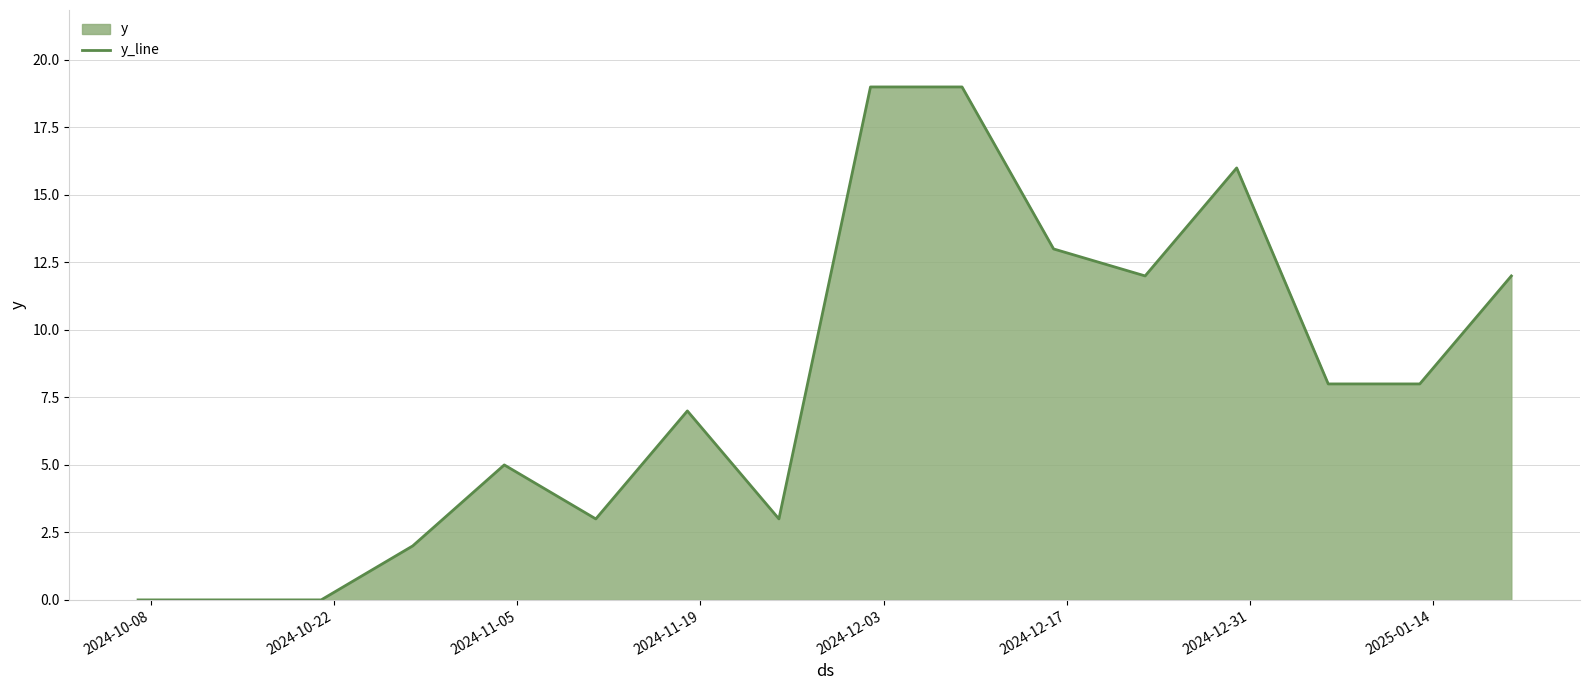

Reading left to right, what are all the values shown in this chart?

0	0	0	2	5	3	7	3	19	19	13	12	16	8	8	12